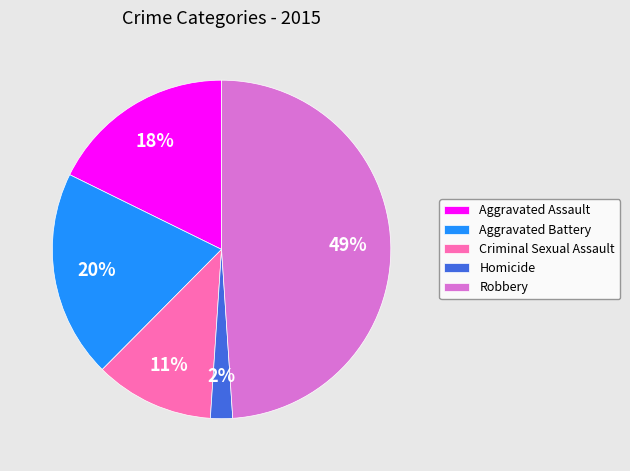

Which category has the biggest portion of the pie?

Robbery